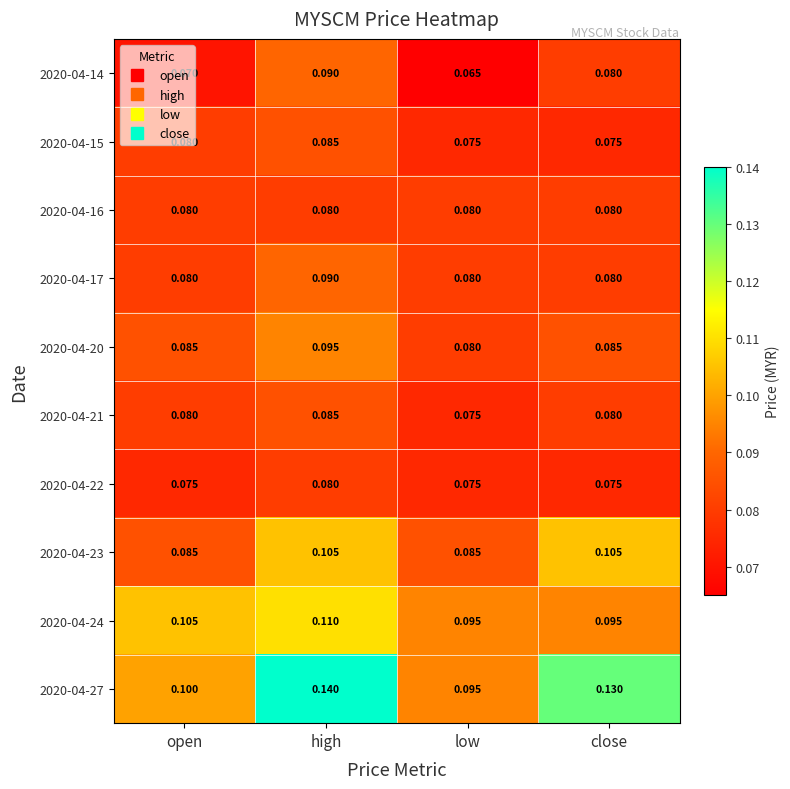

Which series has the largest total across all categories?

2020-04-27